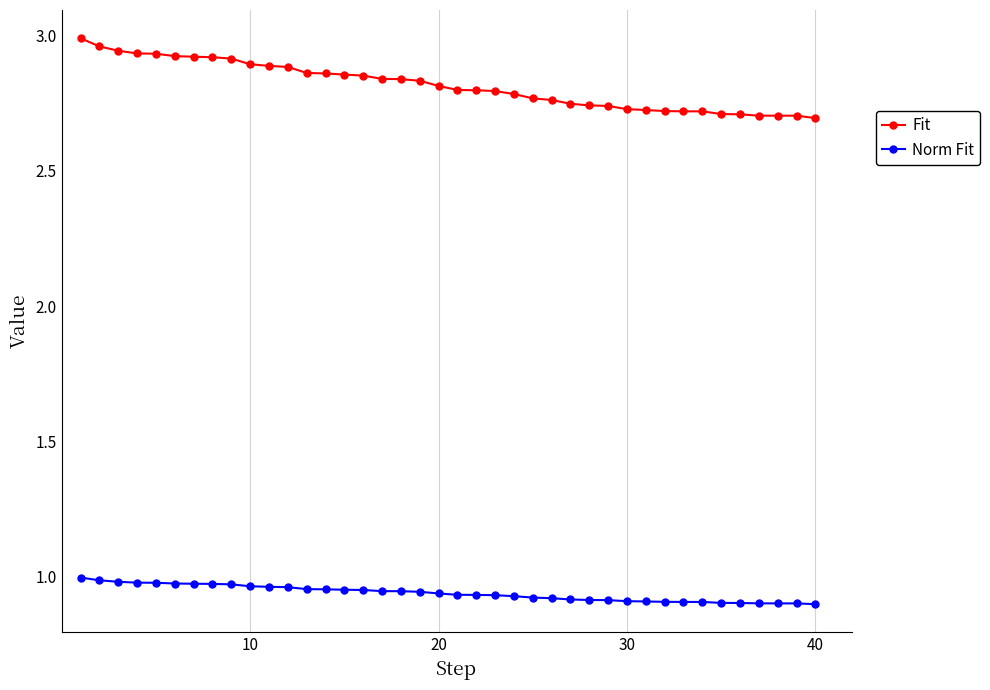

True or false: Norm Fit and Fit intersect in this chart.

False